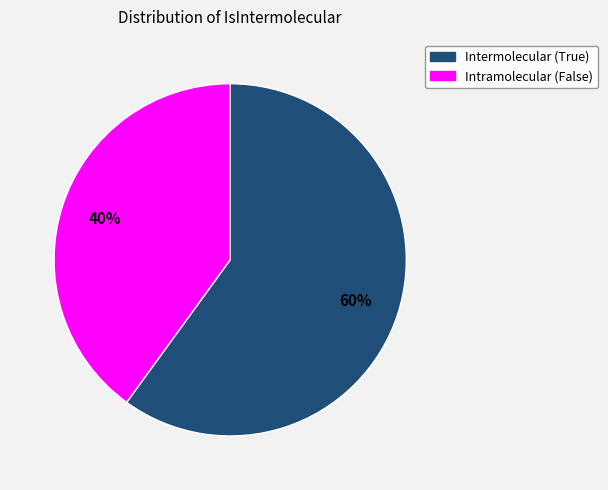

Does Intermolecular (True) account for over 50% of the chart?

Yes